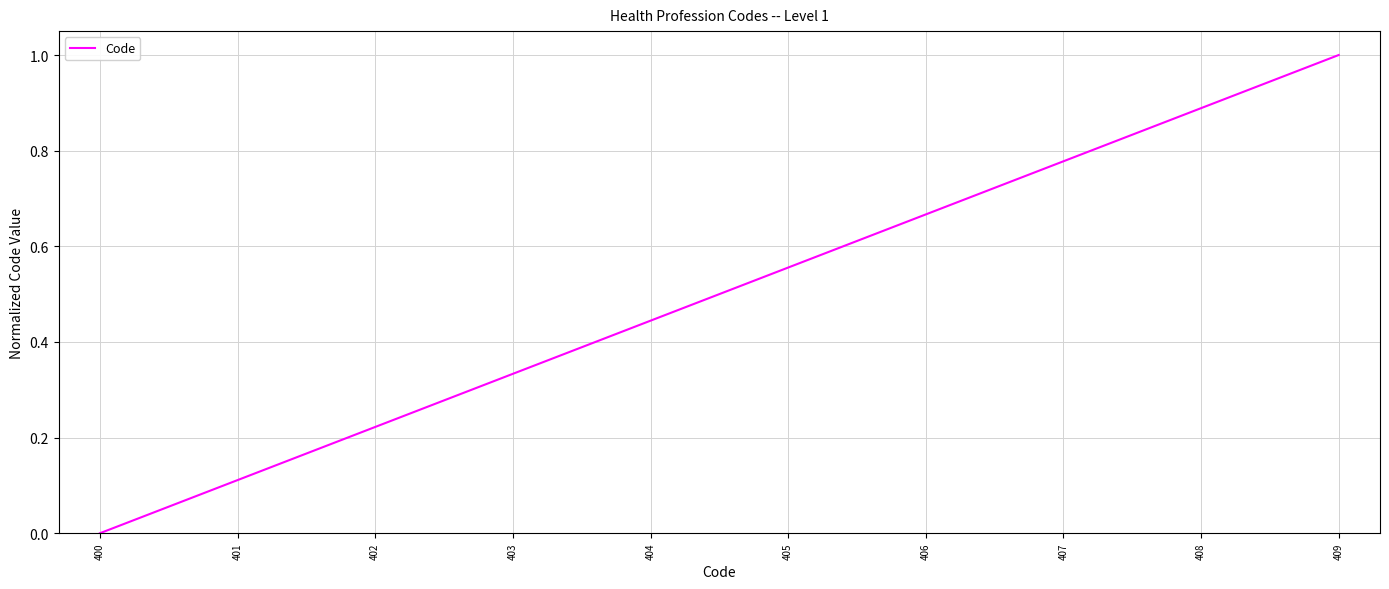

How many lines are shown in the chart?

1